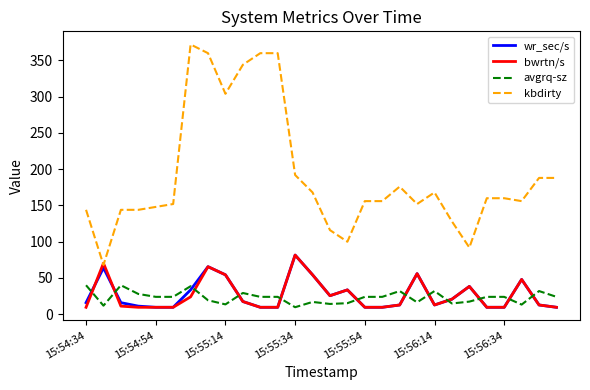

In wr_sec/s, how many points are higher than both neighbors (excluding endpoints)?

7